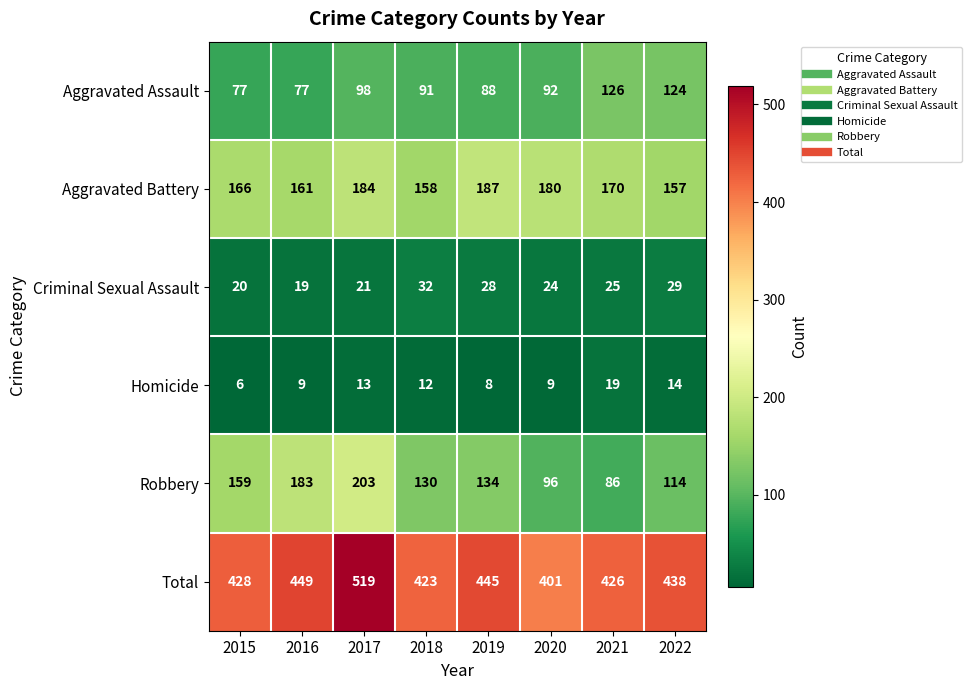

What is the spread (max minus min) of values at 2020?

392